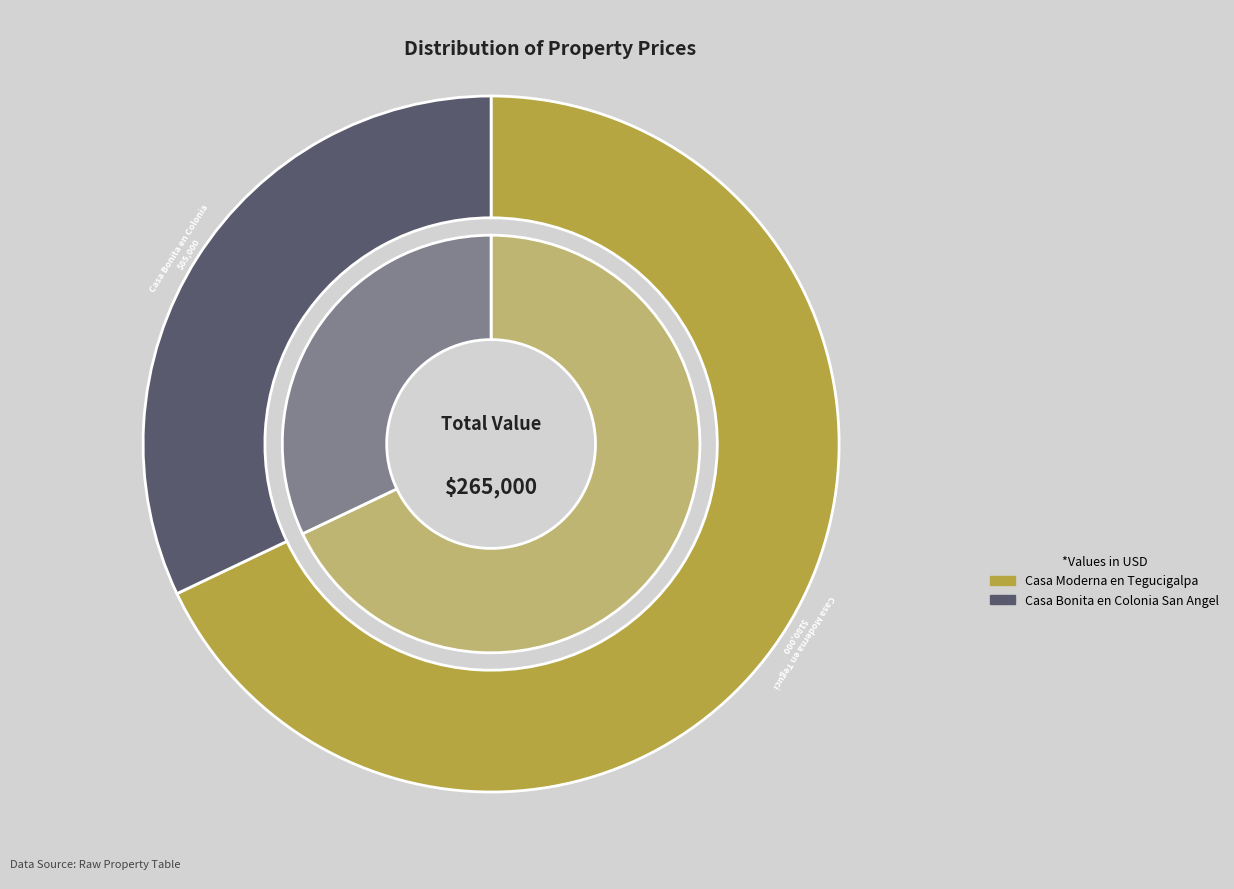

How many slices are in this pie chart?

2